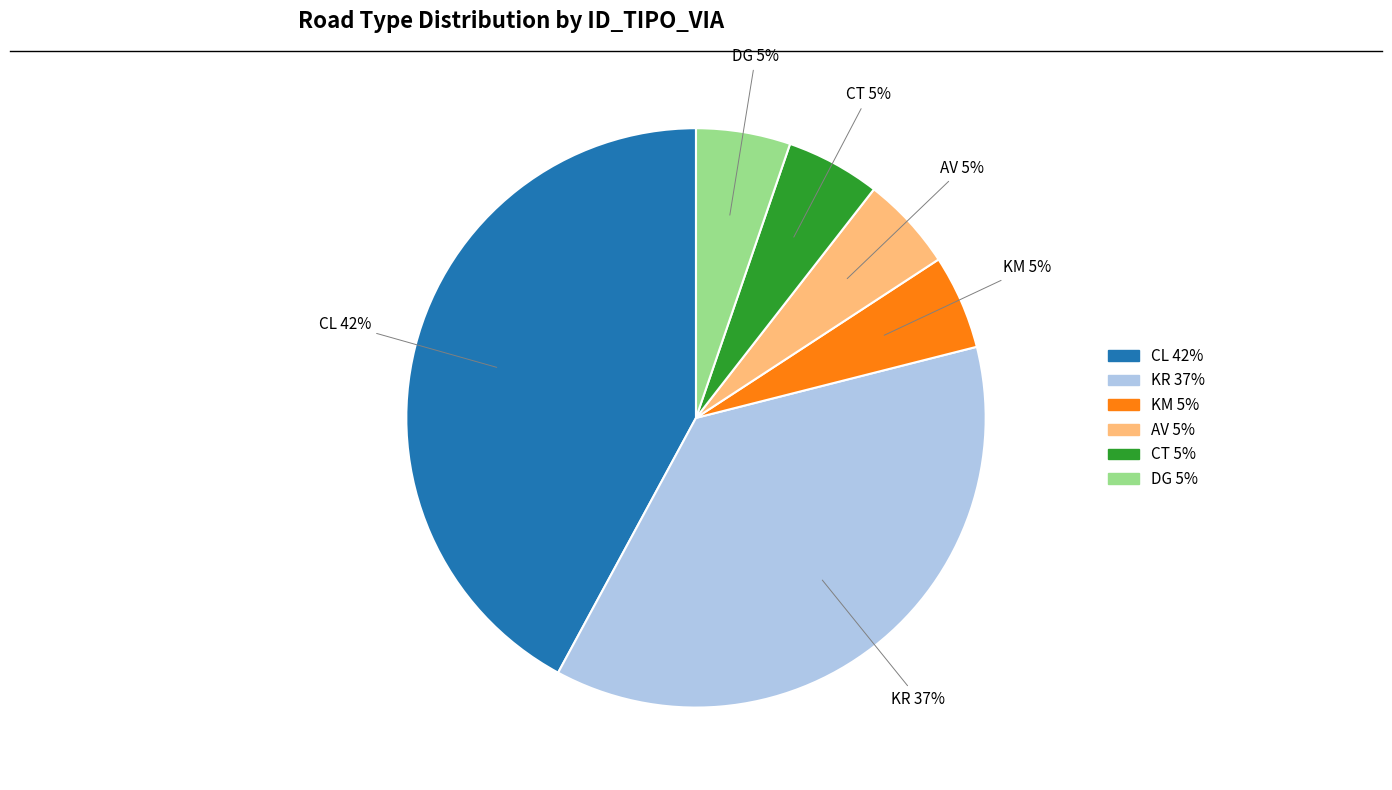

Is there a majority slice in this chart?

No